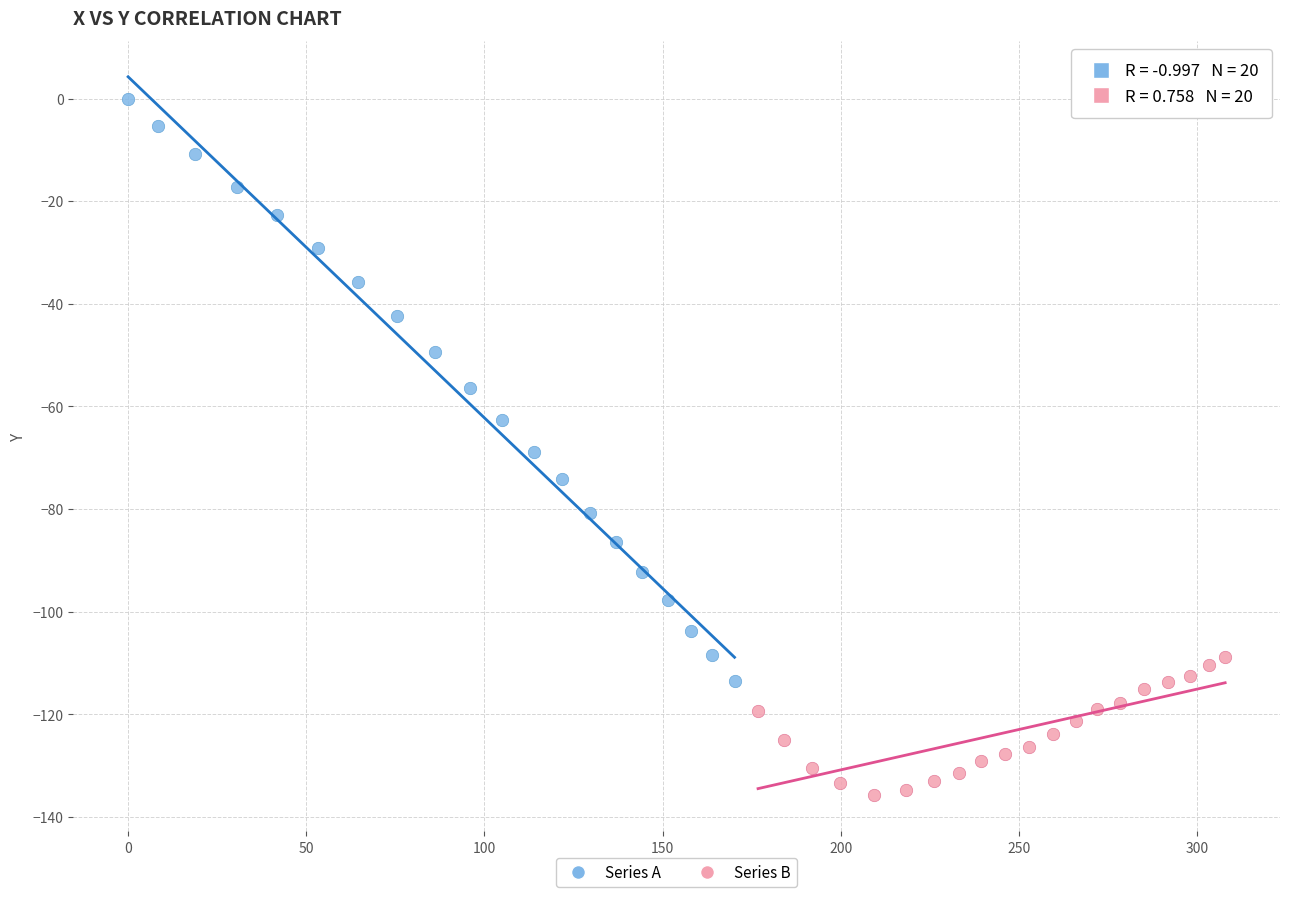

What are all the series names shown in the legend?

Series A, Series B